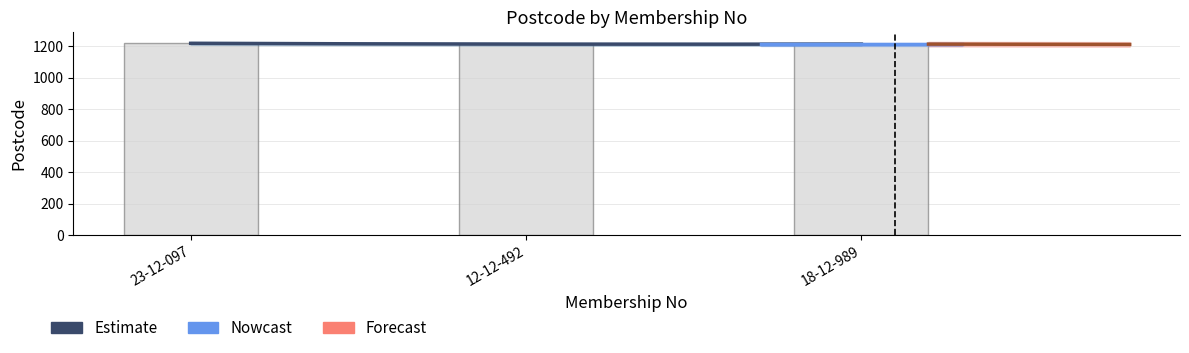

List the labels in order of value, largest first.

23-12-097, 12-12-492, 18-12-989